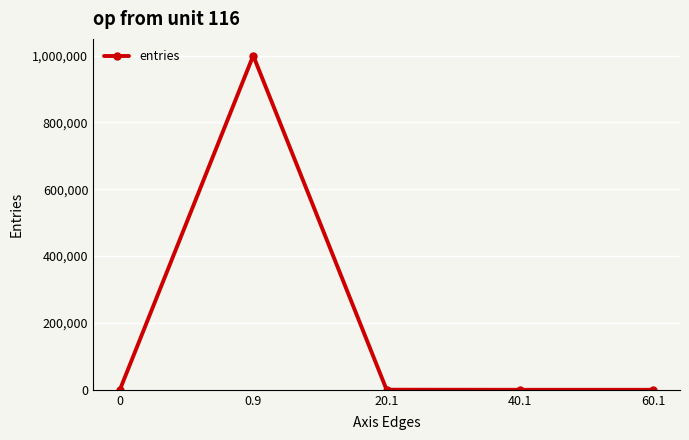

How many distinct data groups are displayed?

1